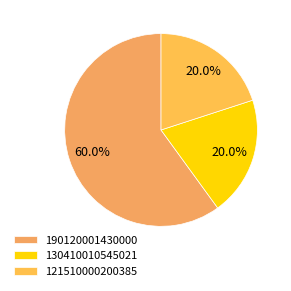

The 121510000200385 slice represents 20% of the pie. True or false?

True